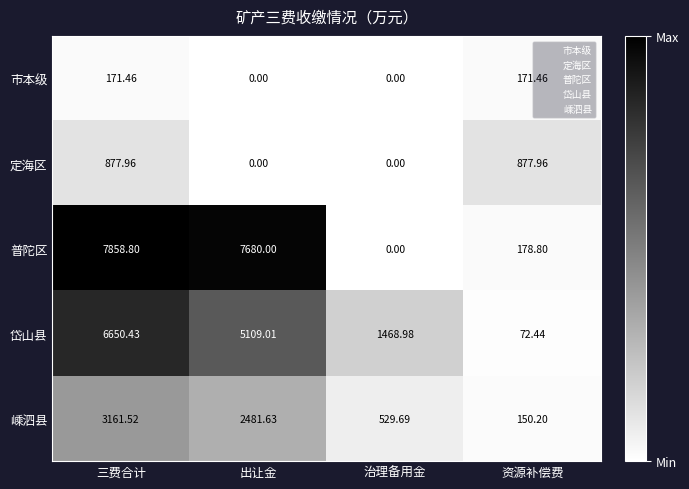

At which category is the sum across all series the highest?

三费合计